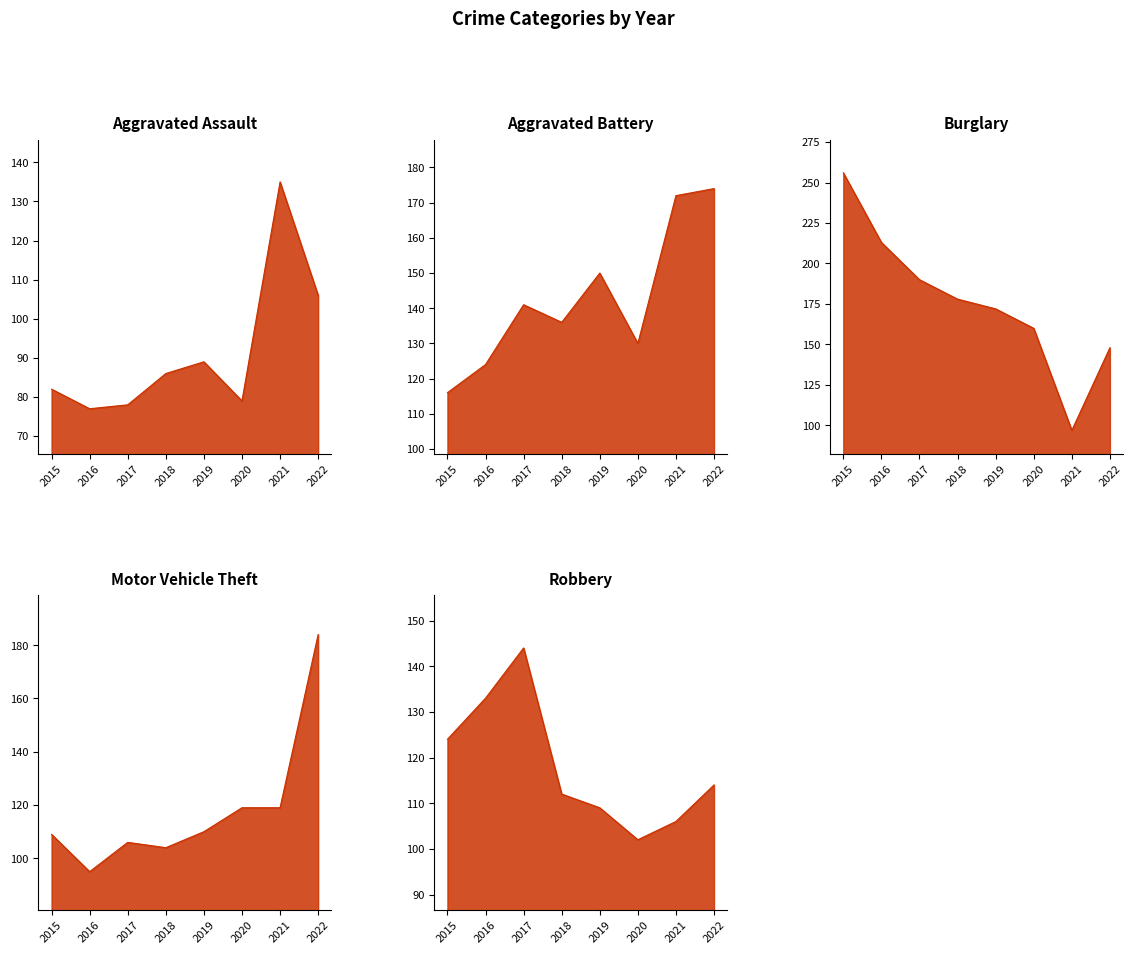

What is the smallest value displayed?

77